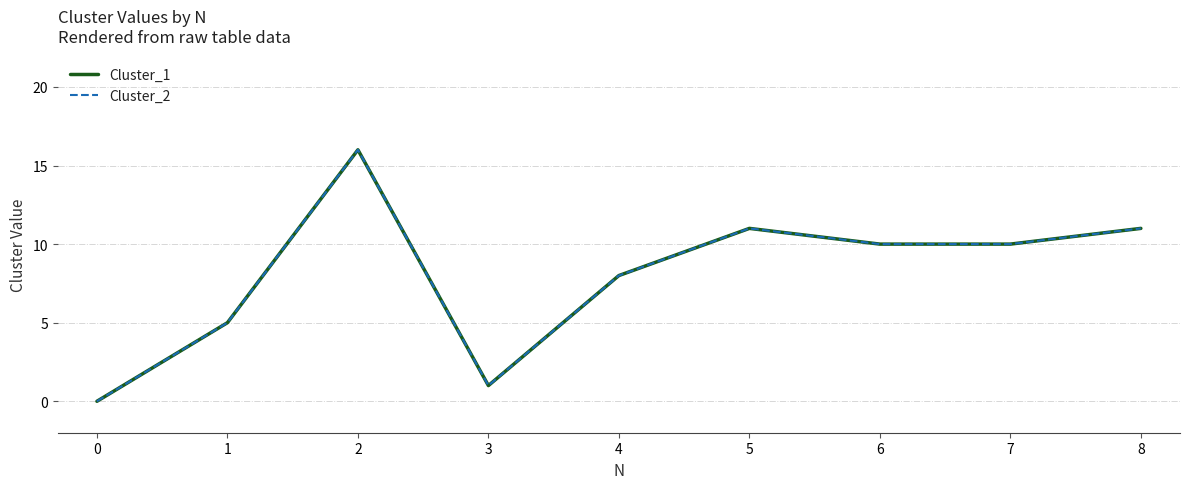

The value of Cluster_2 at 8 is 11. True or false?

True